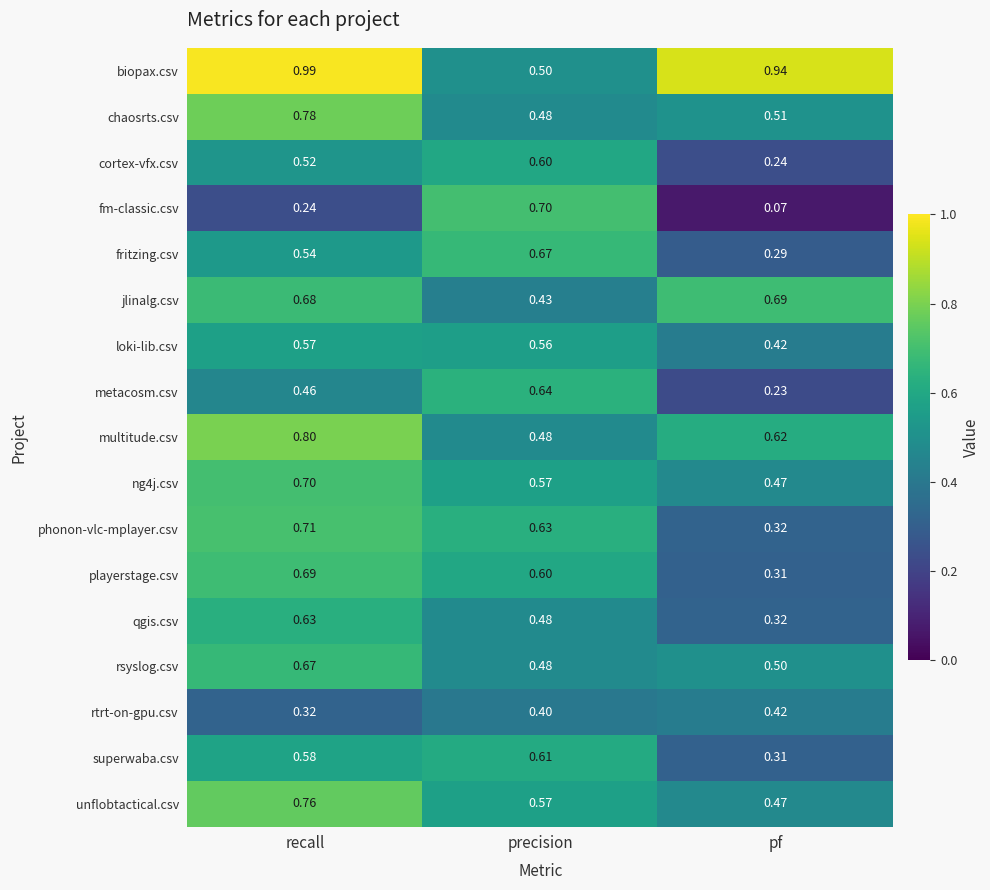

At how many categories does at least one series exceed 0?

3